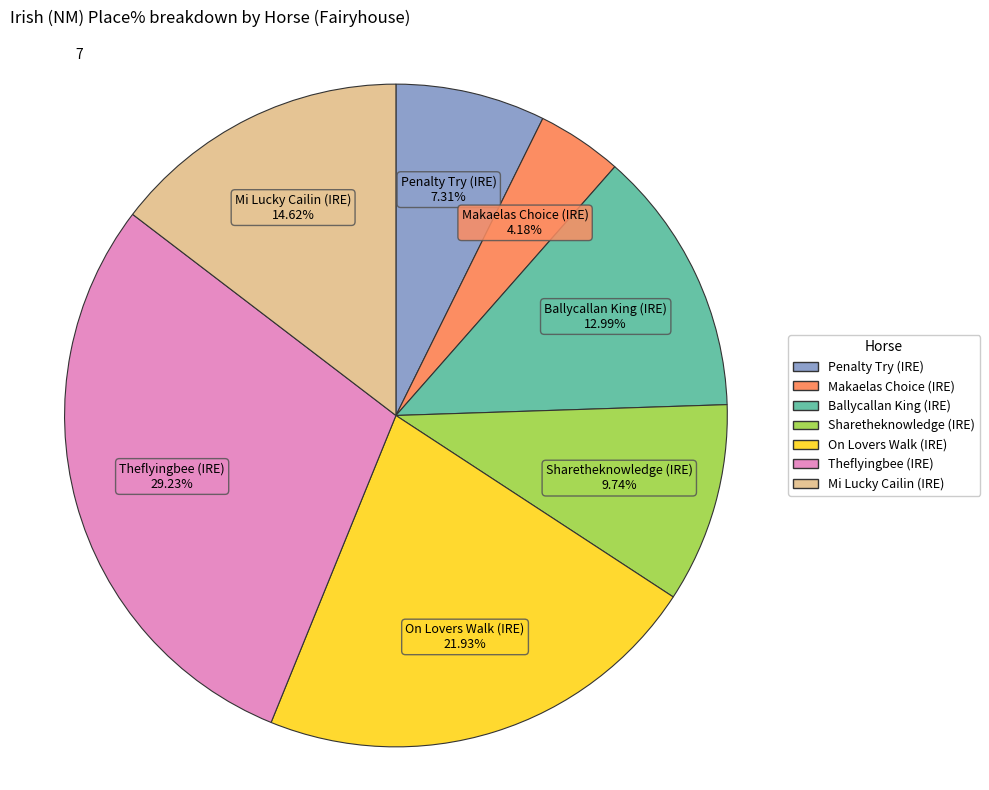

Rank the categories by value from lowest to highest.

Makaelas Choice (IRE), Penalty Try (IRE), Sharetheknowledge (IRE), Ballycallan King (IRE), Mi Lucky Cailin (IRE), On Lovers Walk (IRE), Theflyingbee (IRE)